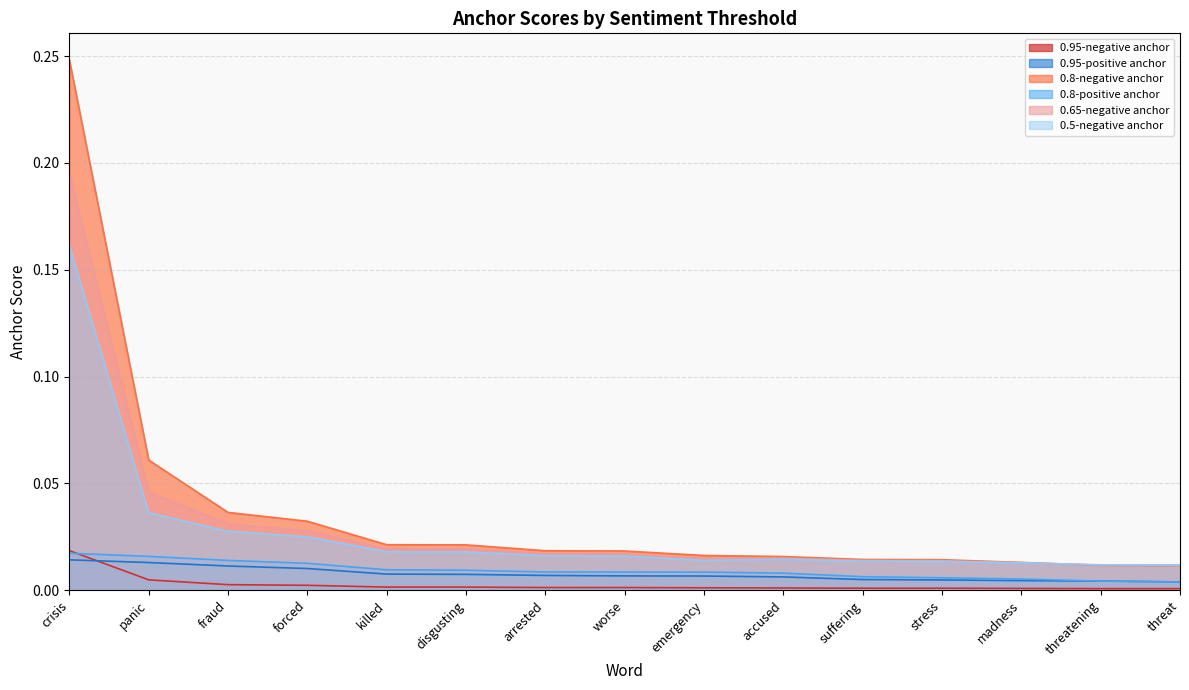

Is it true that 0.65-negative anchor equals 0.2 at crisis?

True